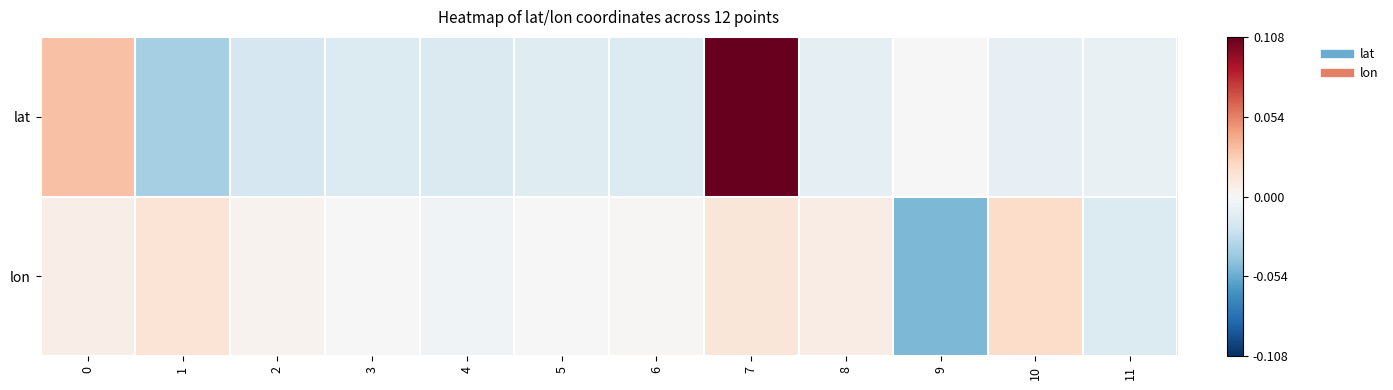

At which category is the sum across all series the highest?

7